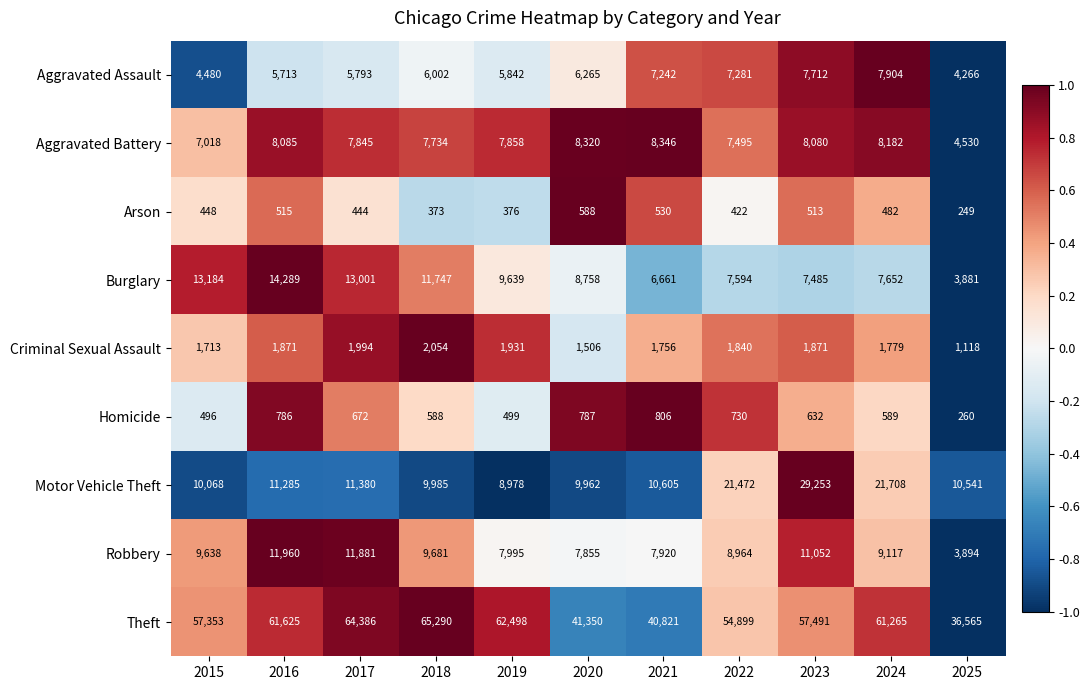

At how many categories does at least one series exceed 37566?

10